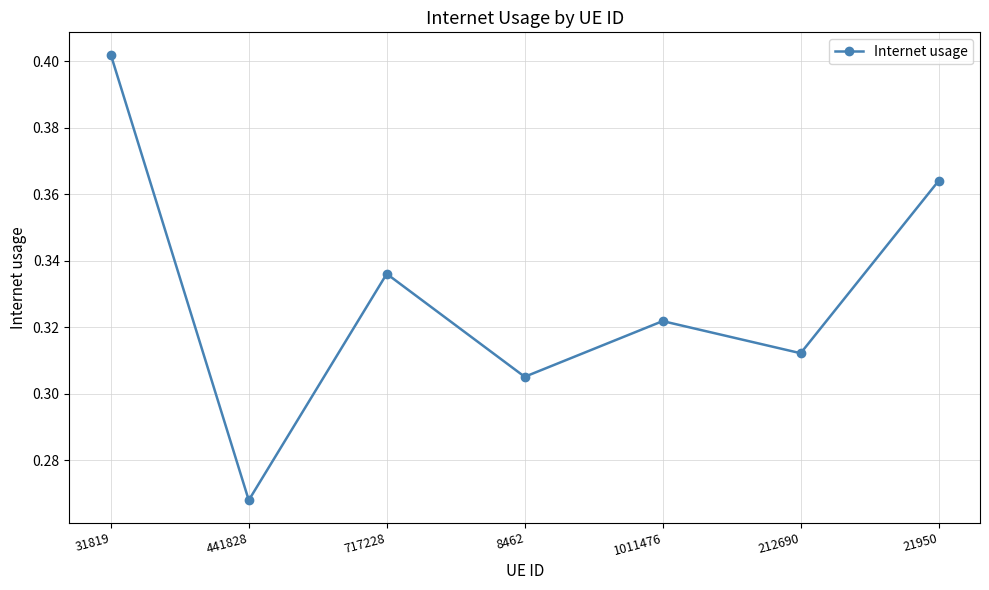

Is this an area chart (filled region under the line)?

No